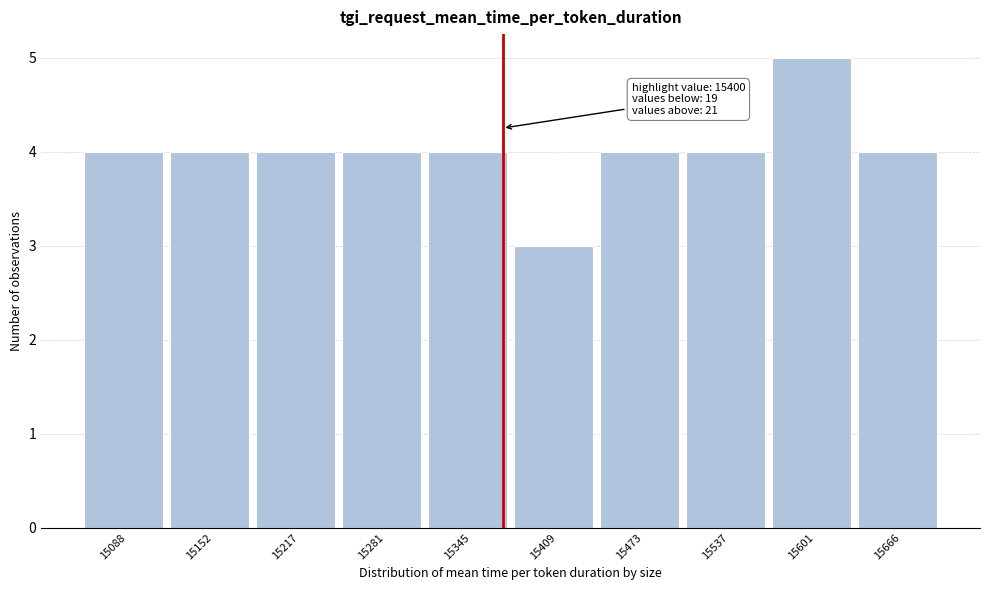

Reading left to right, what are all the values shown in this chart?

4	4	4	4	4	3	4	4	5	4